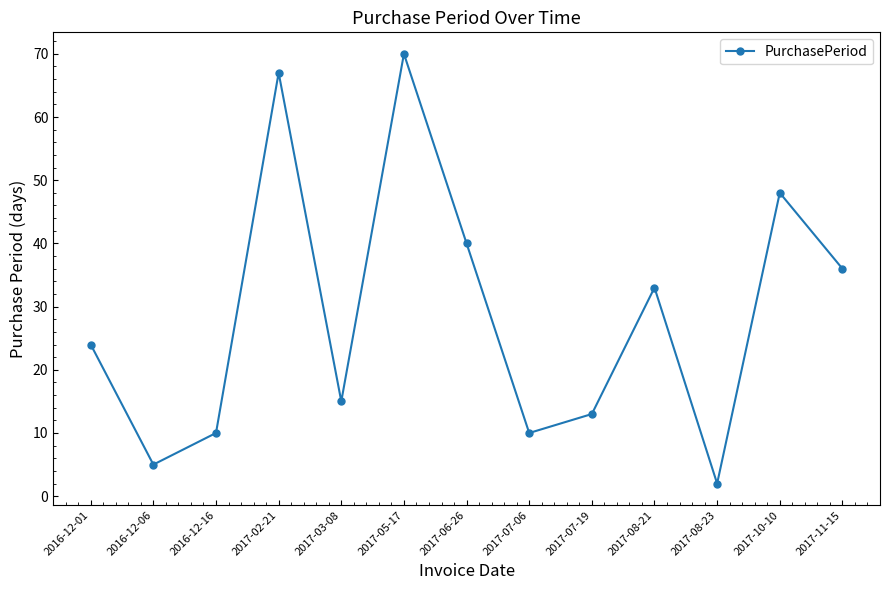

The chart shows a value of 49 at 2017-08-21. True or false?

False